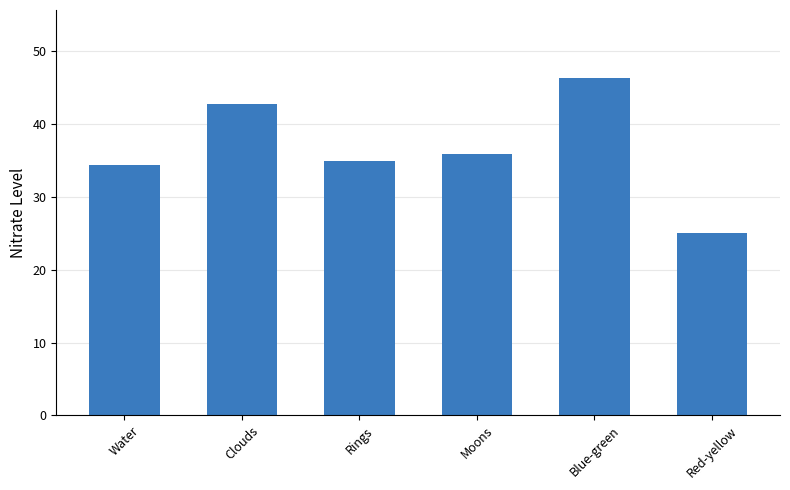

The value at Red-yellow is 14.5. True or false?

False